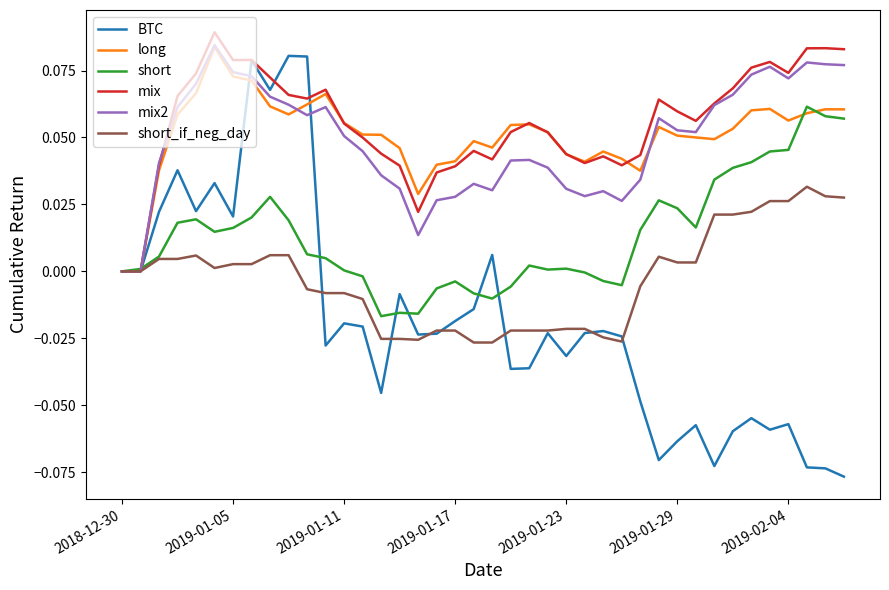

Which series has the largest total across all categories?

mix